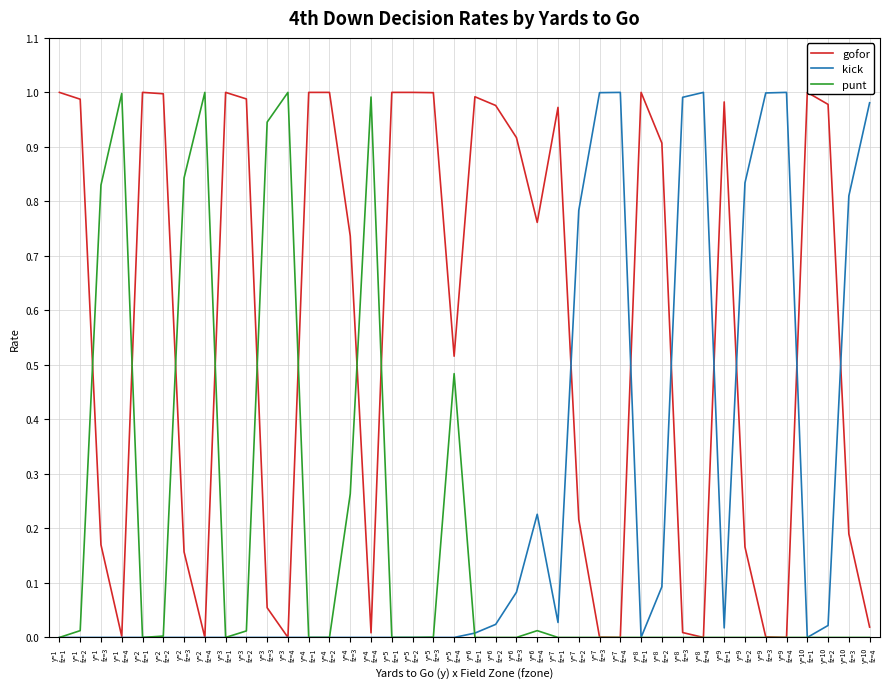

How many intersections are there between punt and kick?

1